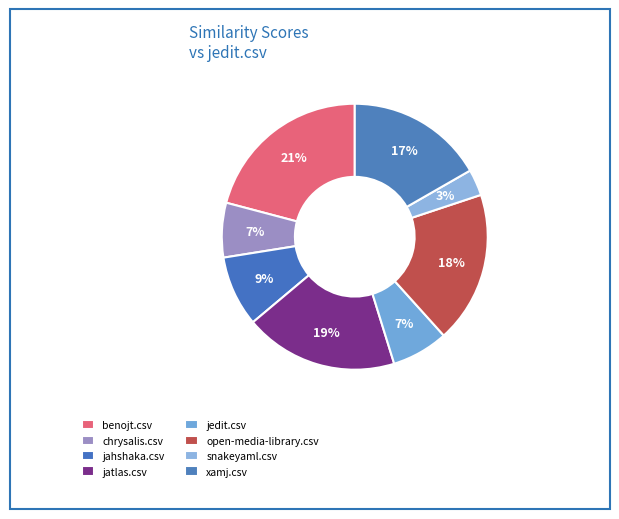

Count the number of slices in the pie.

8